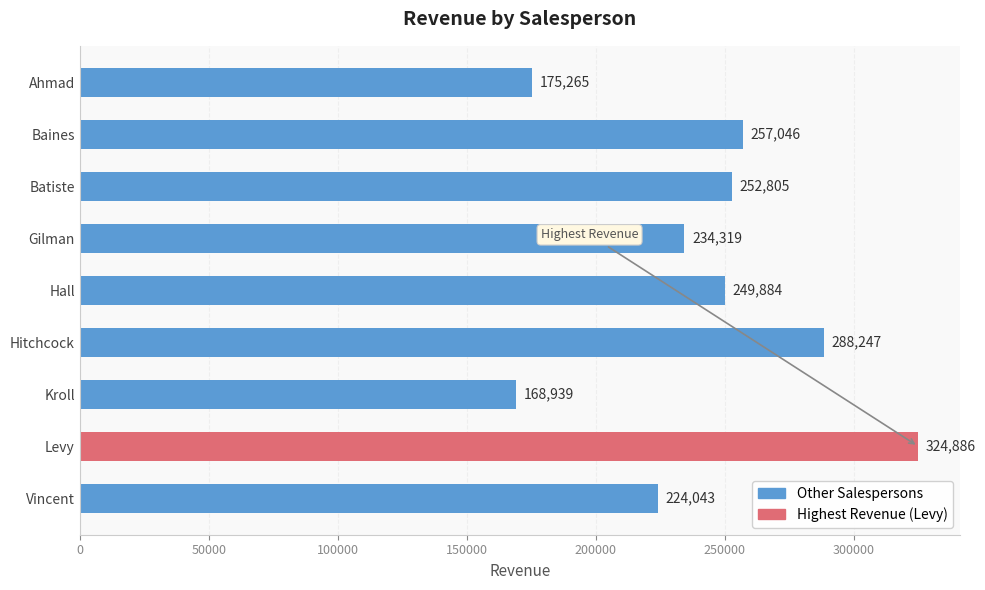

What is the approximate value at Levy, to the nearest 10?

324890